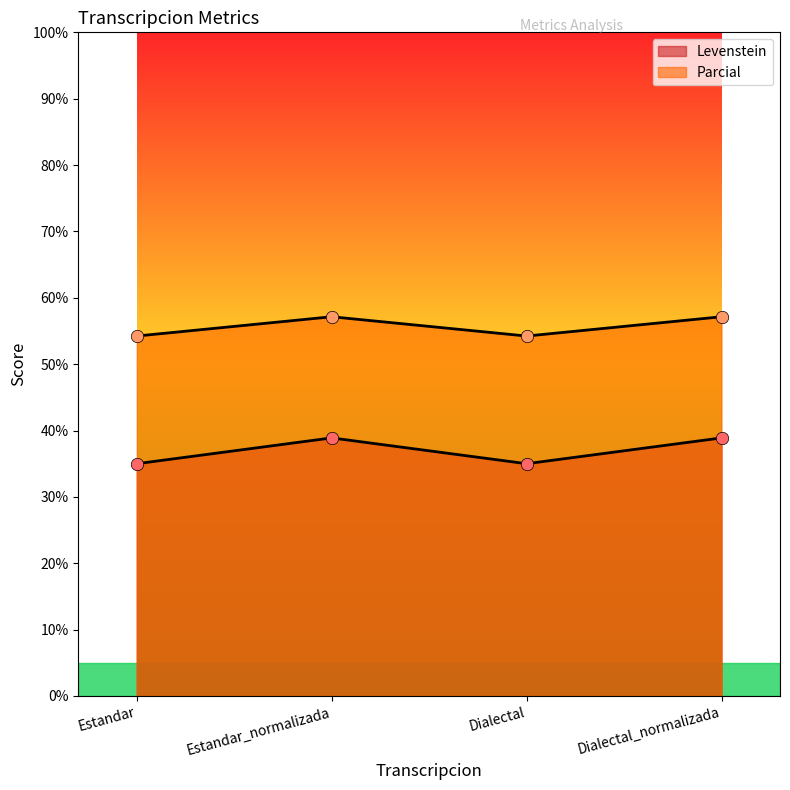

Which series has the largest Y range (max minus min)?

Levenstein